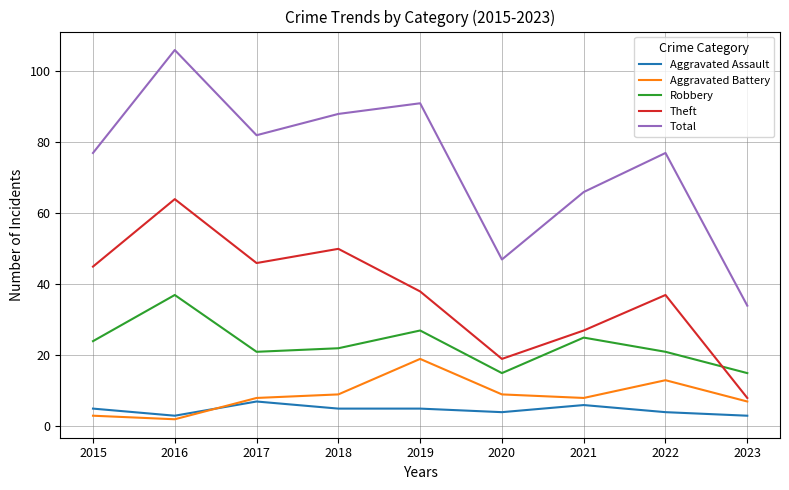

At which label does Theft reach its minimum?

2023